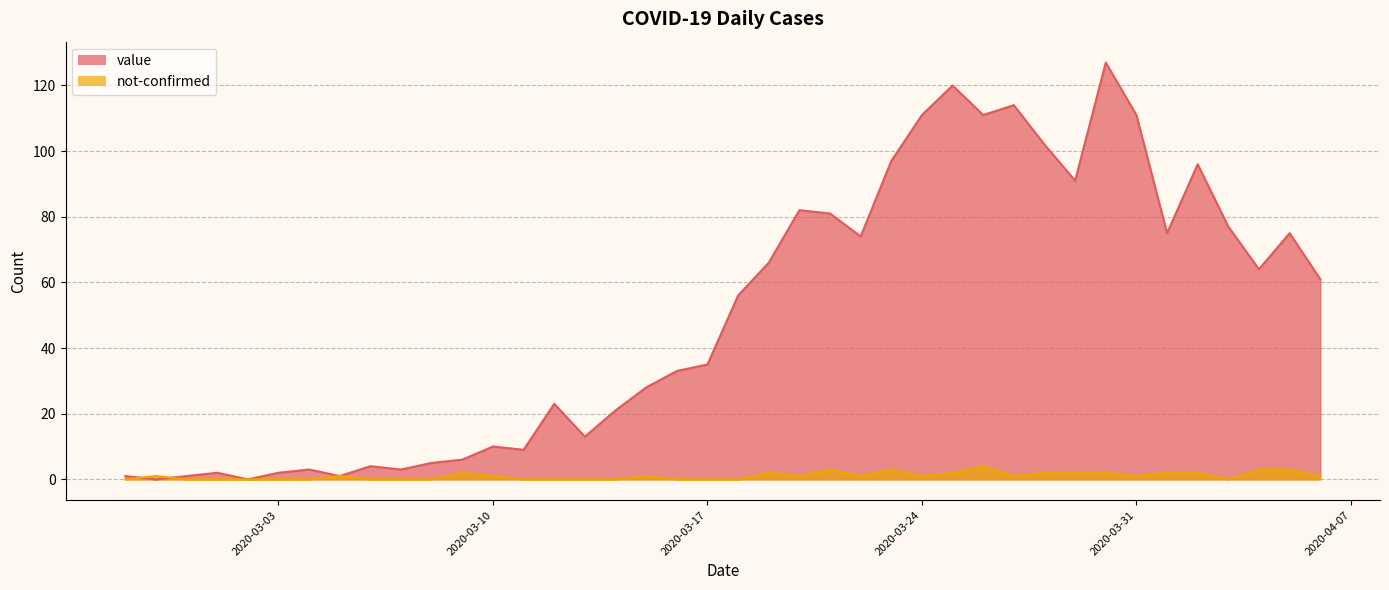

What are all the series names shown in the legend?

value, not-confirmed